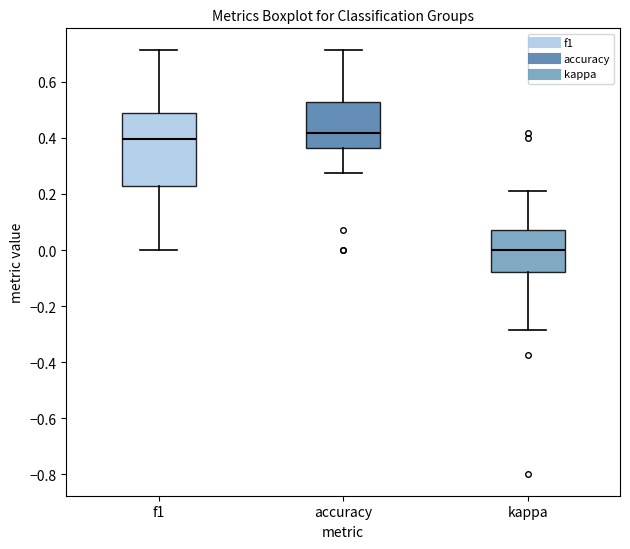

Which box's median line is the highest?

accuracy